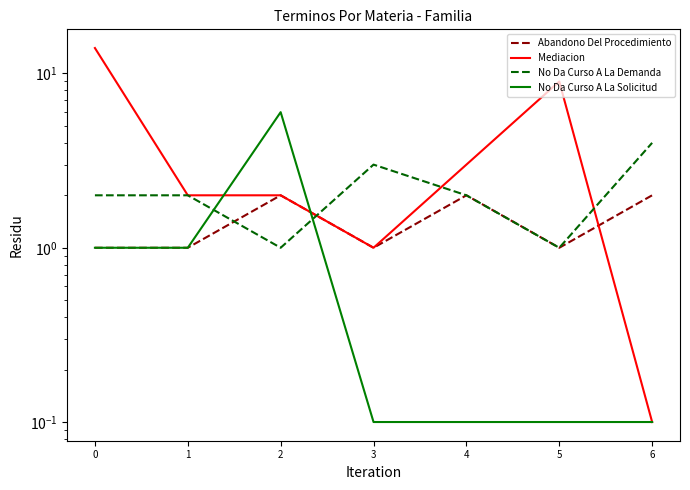

What is the sum of all Abandono Del Procedimiento values?

10.0